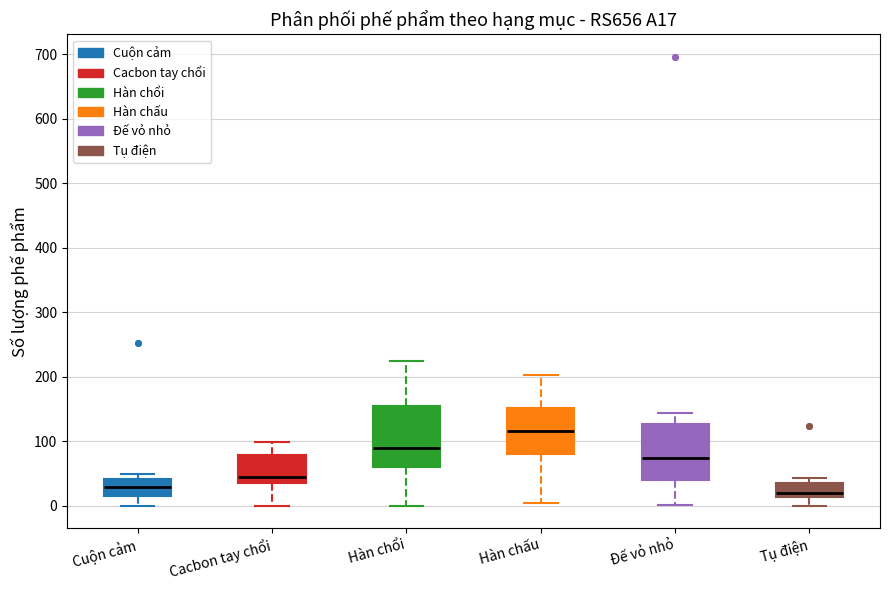

Where is the lower edge of the box for Cuộn cảm on the y-axis? The values are not printed on the chart, so give them approximately, as read against the axis.

20